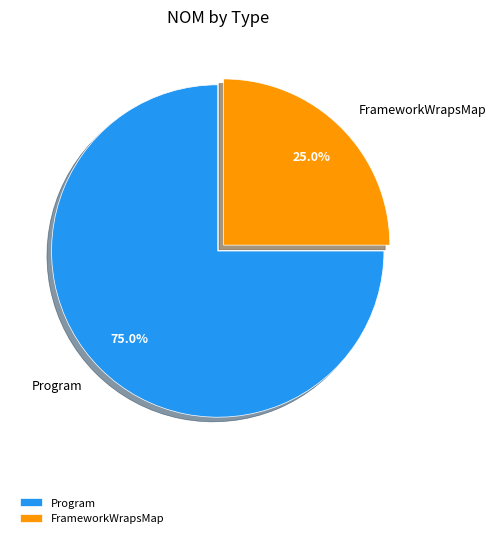

What is the ratio of the value at Program to the value at FrameworkWrapsMap?

3.0